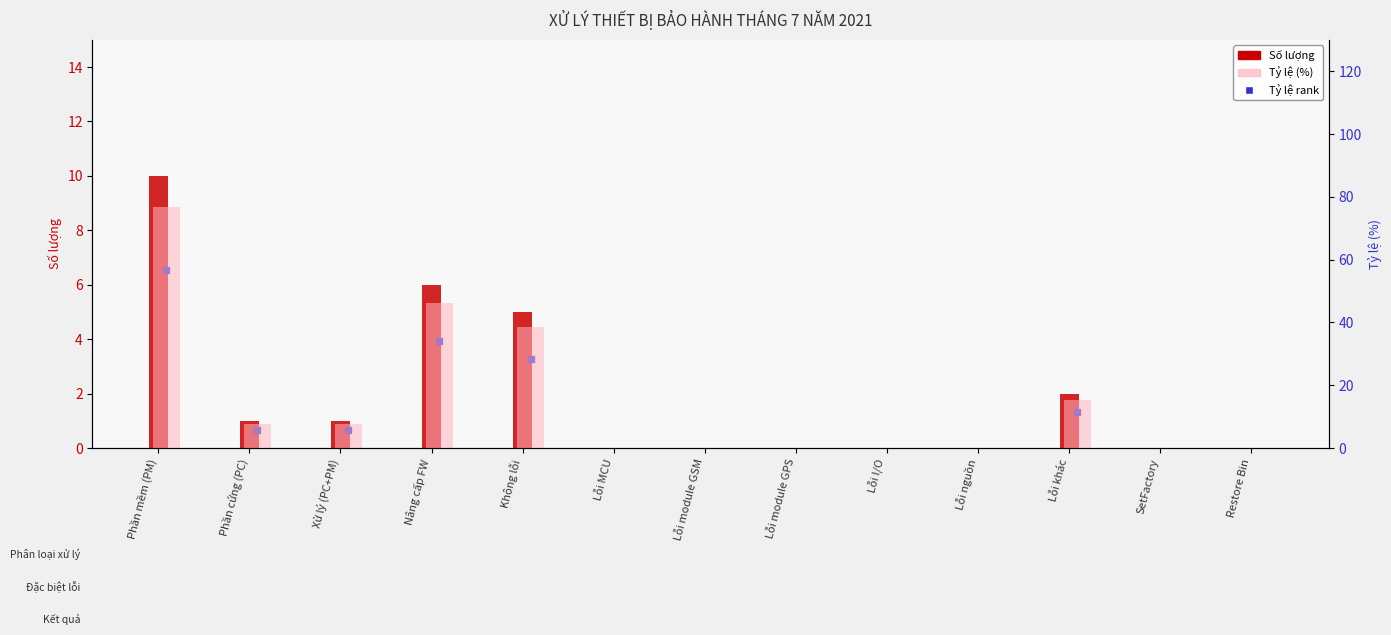

The value of Tỷ lệ (%) at Phần cứng (PC) is 2.4. True or false?

False